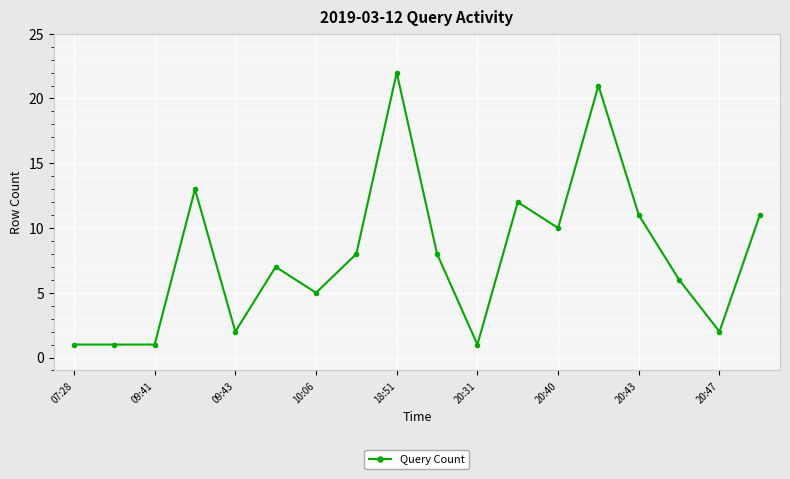

True or false: the data has more than 2 interior local peaks.

True